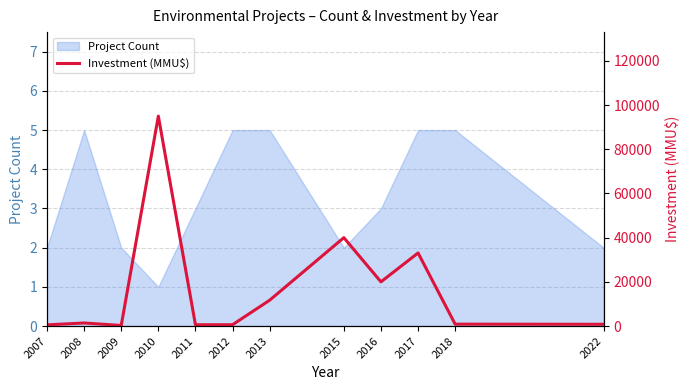

Approximately how many times larger is the value at 2010 compared to 2007?

174.3